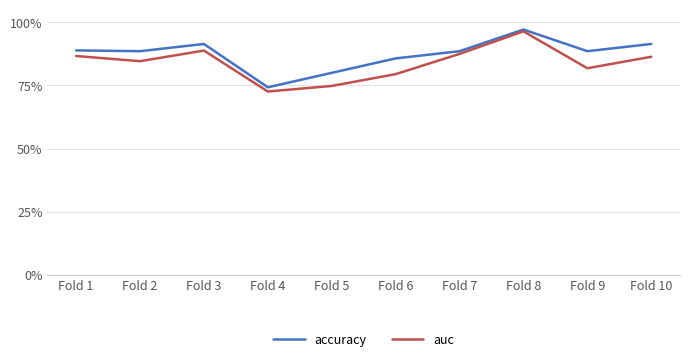

Reading left to right, extract all data points from this chart.

accuracy: 0.9	0.9	0.9	0.7	0.8	0.9	0.9	1.0	0.9	0.9
auc: 0.9	0.8	0.9	0.7	0.7	0.8	0.9	1.0	0.8	0.9